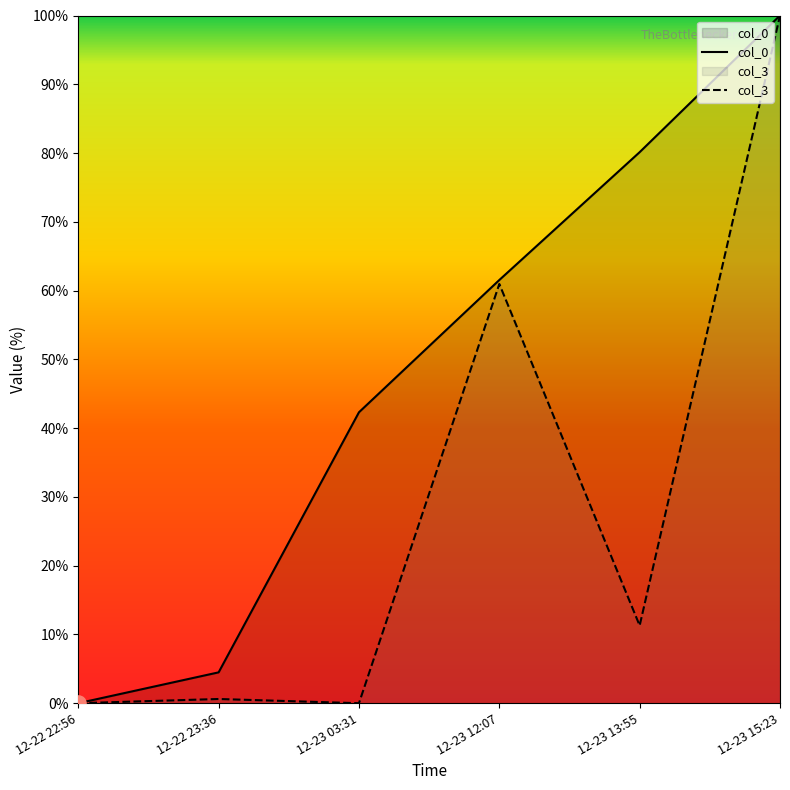

What are all the series names shown in the legend?

col_0, col_3